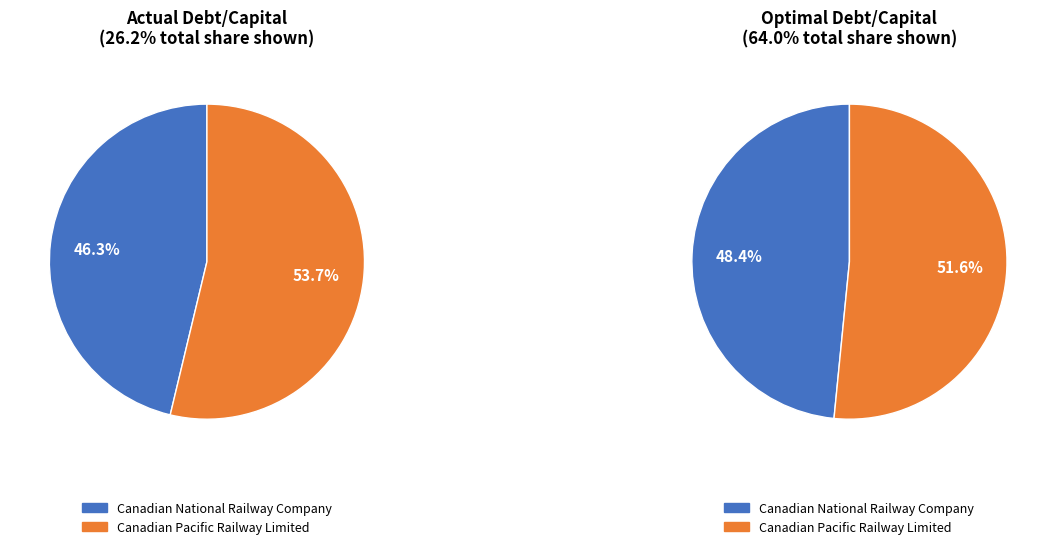

How many segments does this pie chart have?

2